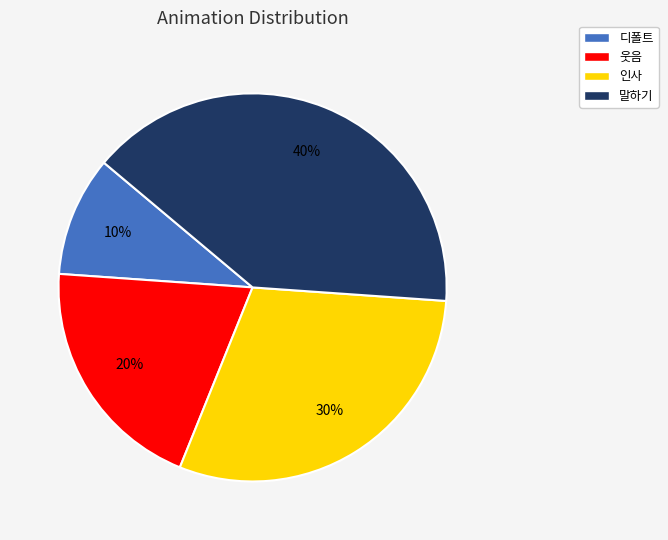

Between 디폴트 and 인사, which is larger?

인사